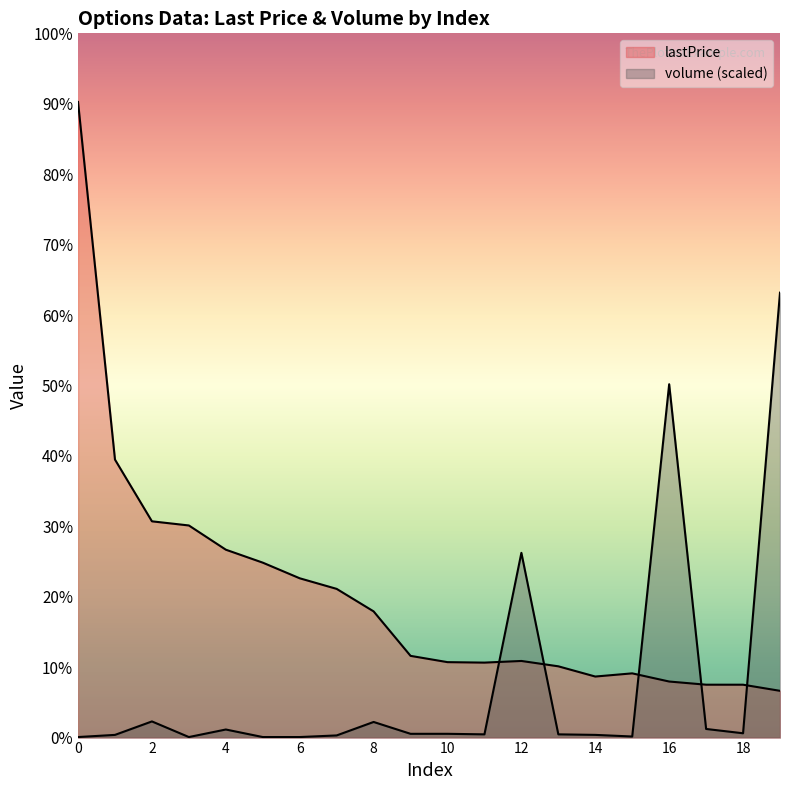

At which label does lastPrice reach its minimum?

19